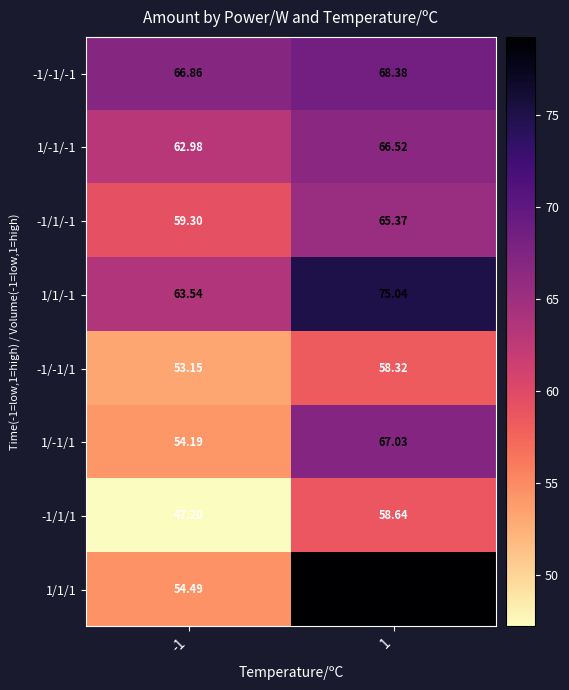

Is the value of 1/-1/1 at -1 greater than the value of 1/1/-1 at -1?

No